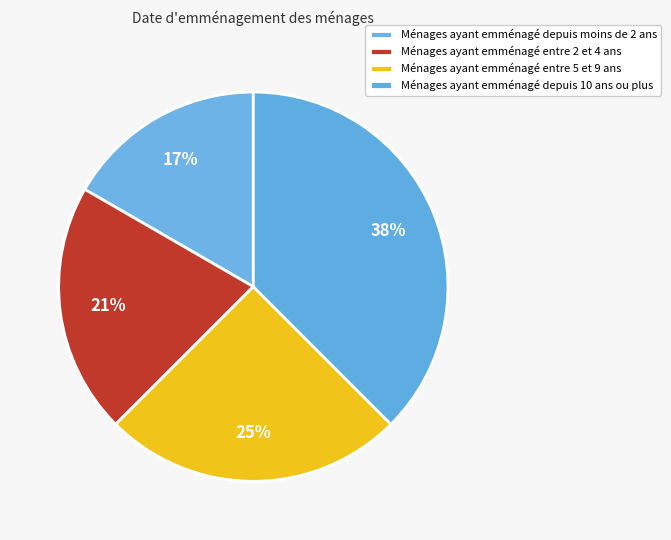

Which slice is the largest?

4